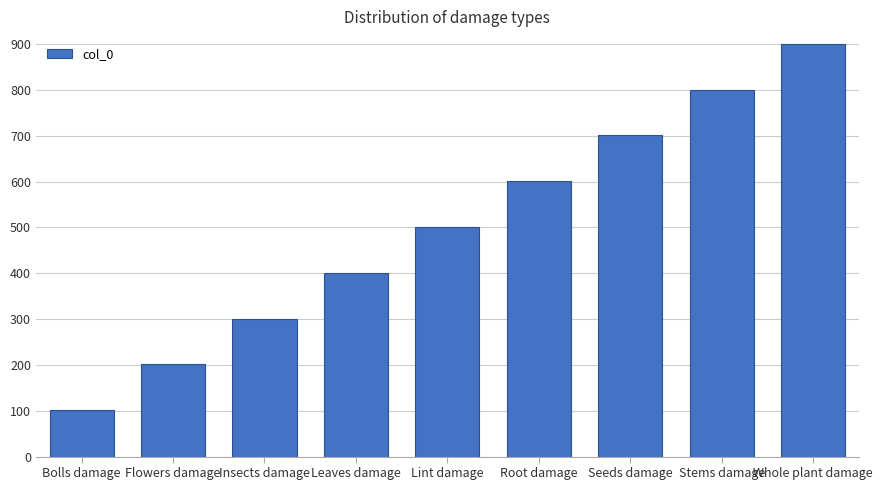

Reading left to right, list all the values displayed in this chart.

101	201	301	401	501	601	701	801	901